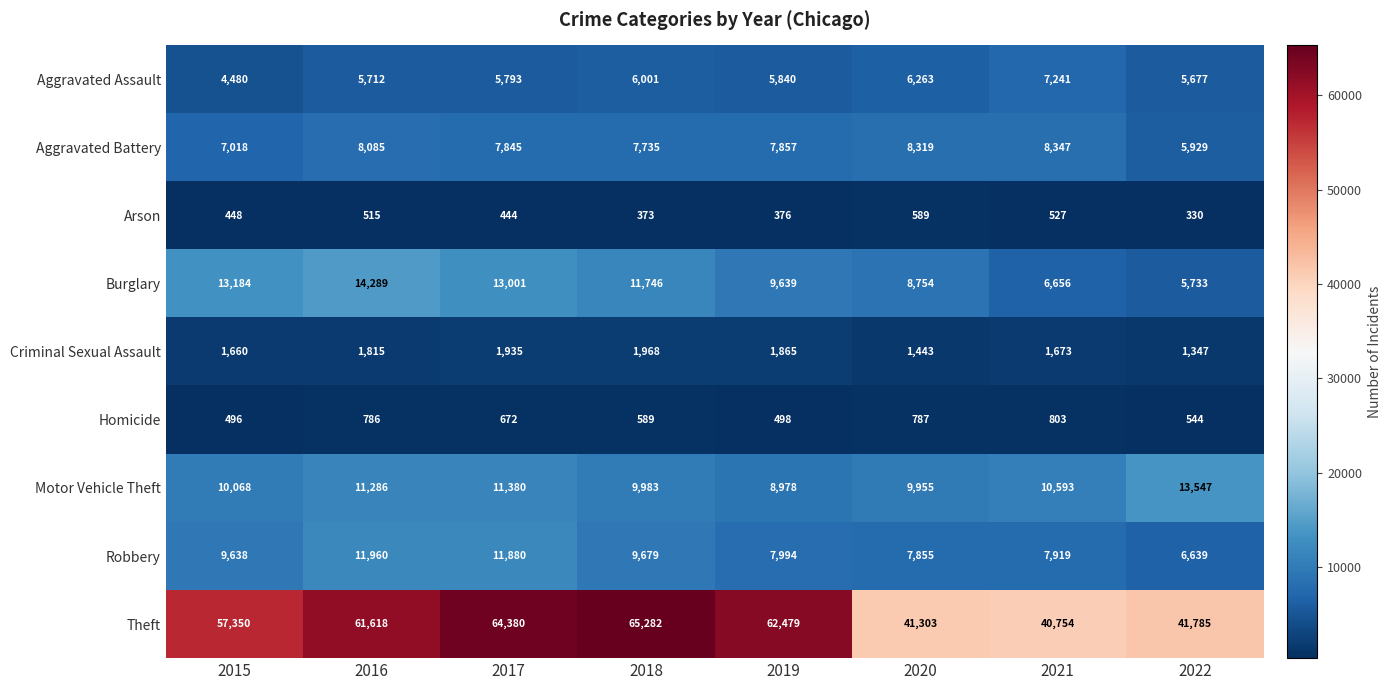

How many data points does each series have?

8